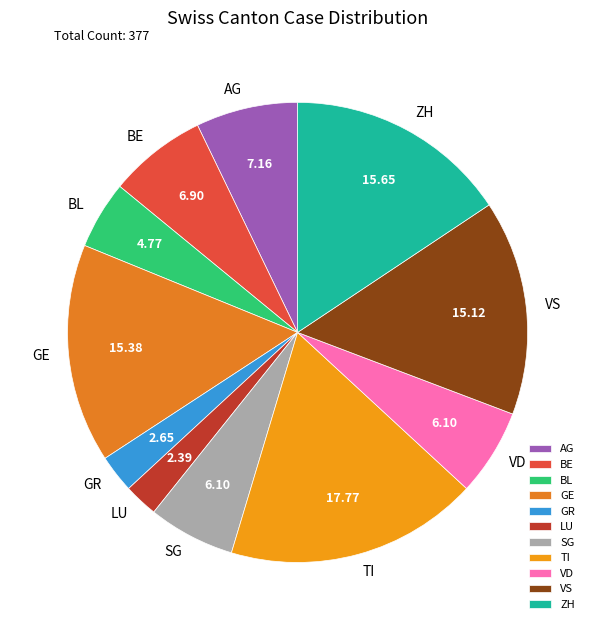

True or false: GE accounts for 1% of the total.

False